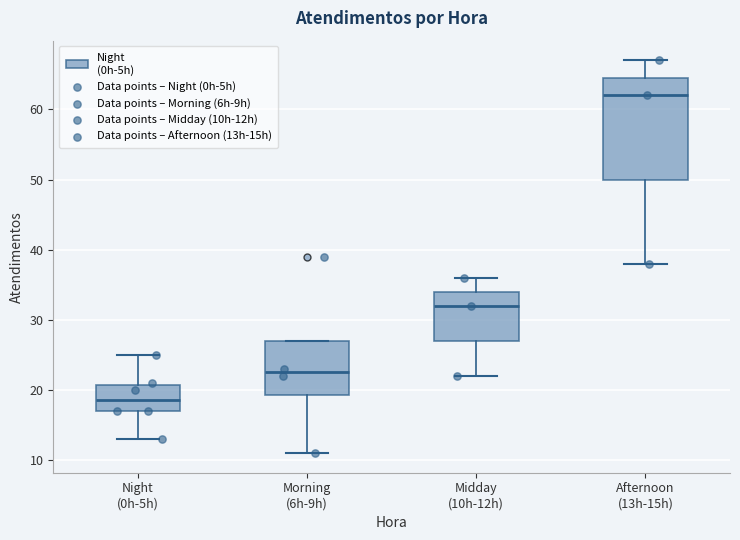

Which box is the tallest, from its lower edge to its upper edge?

Afternoon (13h-15h)